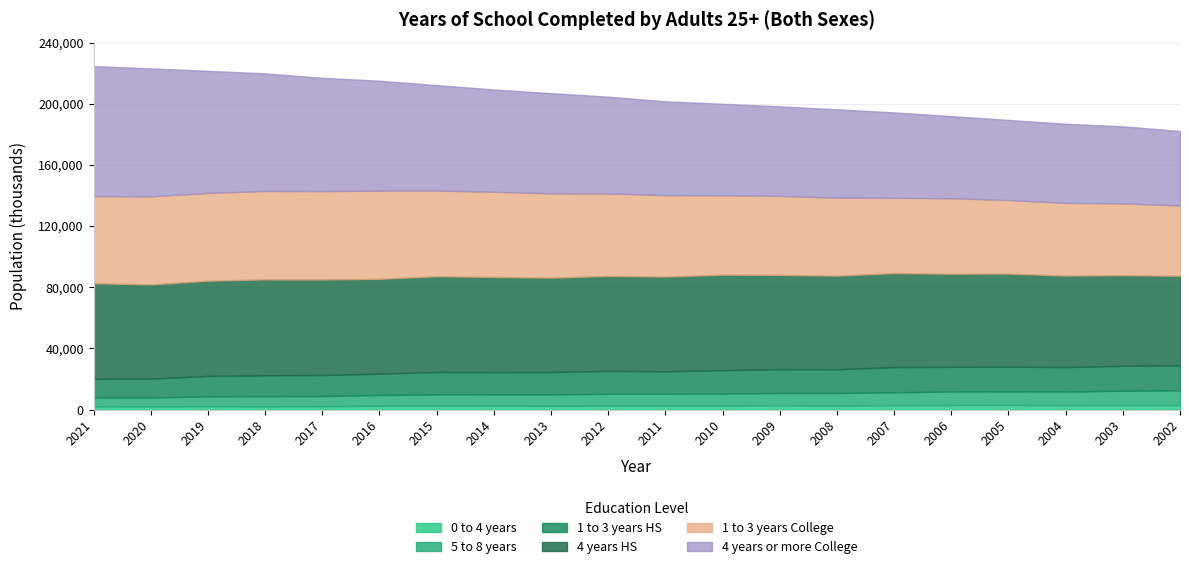

Is it true that 1 to 3 years HS equals 26043 at 2014?

False